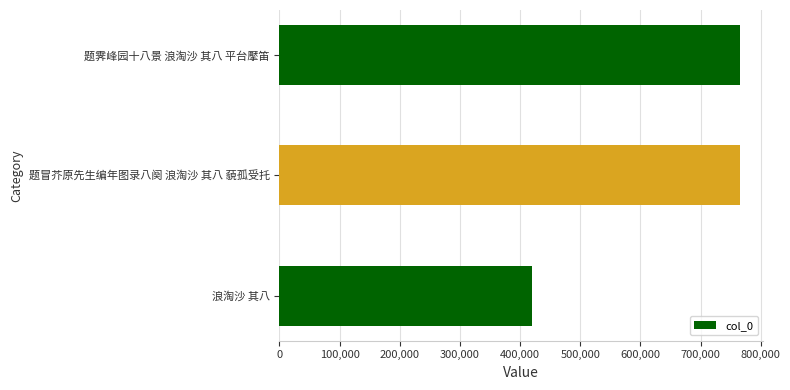

What is the approximate value at 题冒芥原先生编年图录八阕 浪淘沙 其八 藐孤受托, to the nearest 50?

765900